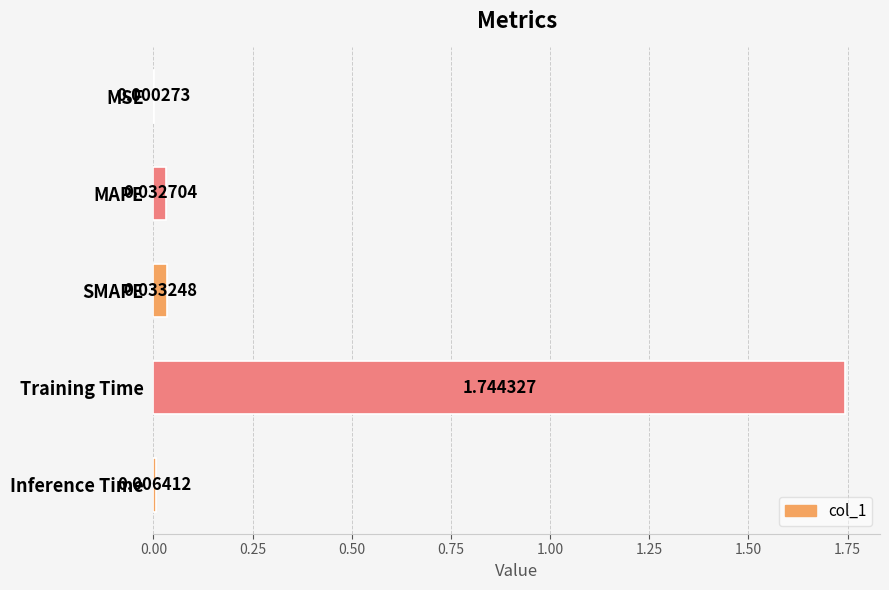

What is the change in value from MAPE to Training Time?

+1.7